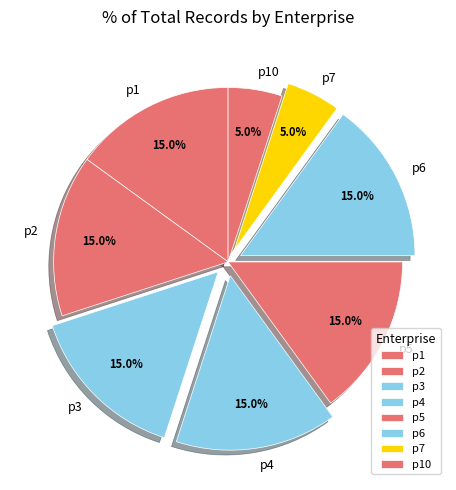

How much of the chart is everything except p3?

85.0%